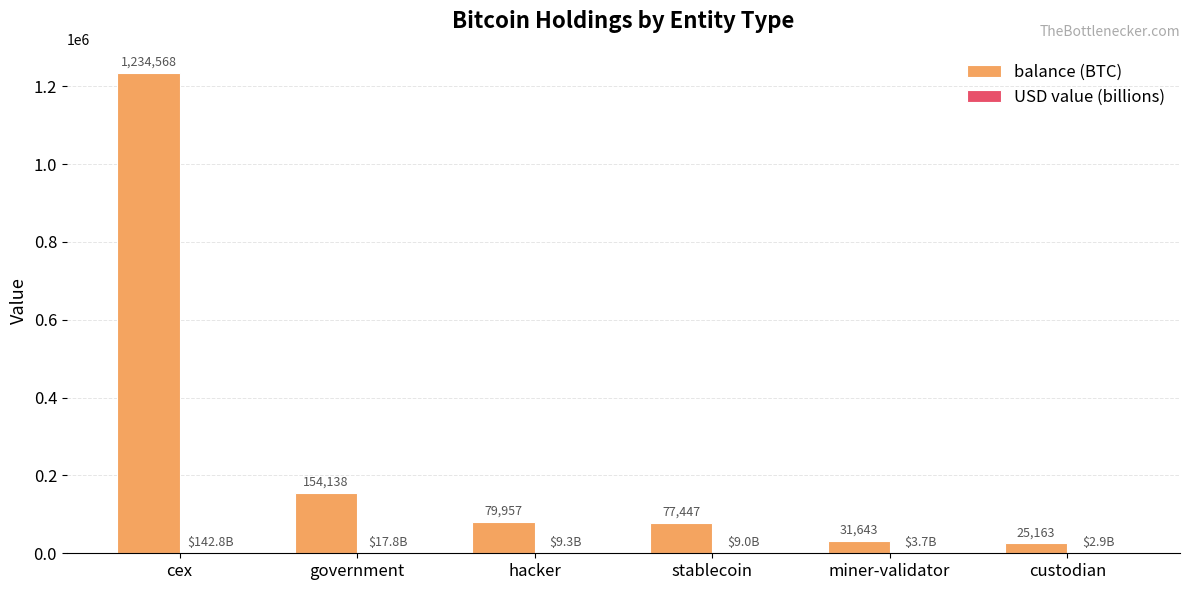

Which series has the largest total across all categories?

balance (BTC)